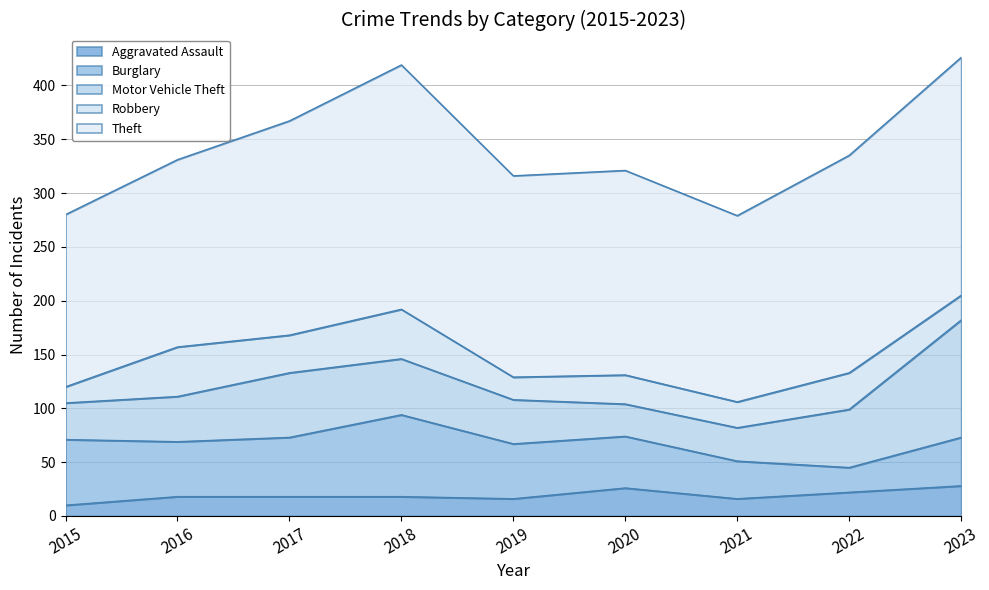

The Motor Vehicle Theft series shows 61 at 2019. True or false?

False